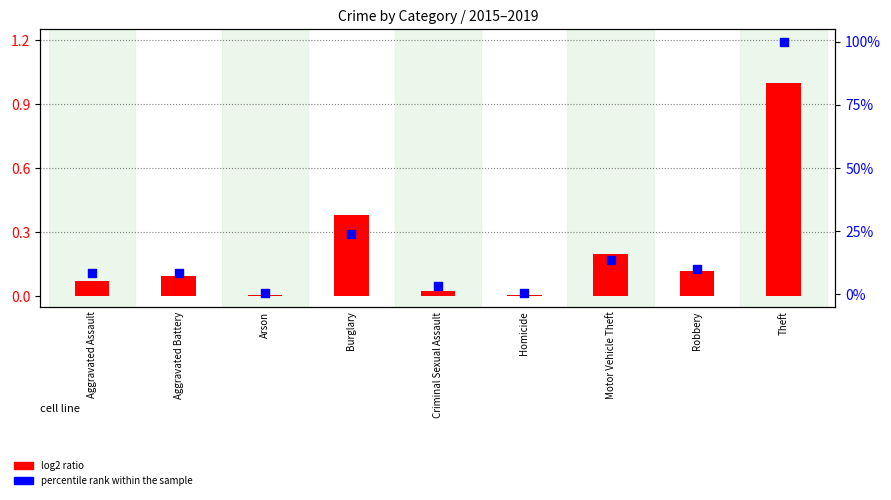

At which category is the sum across all series the highest?

Theft